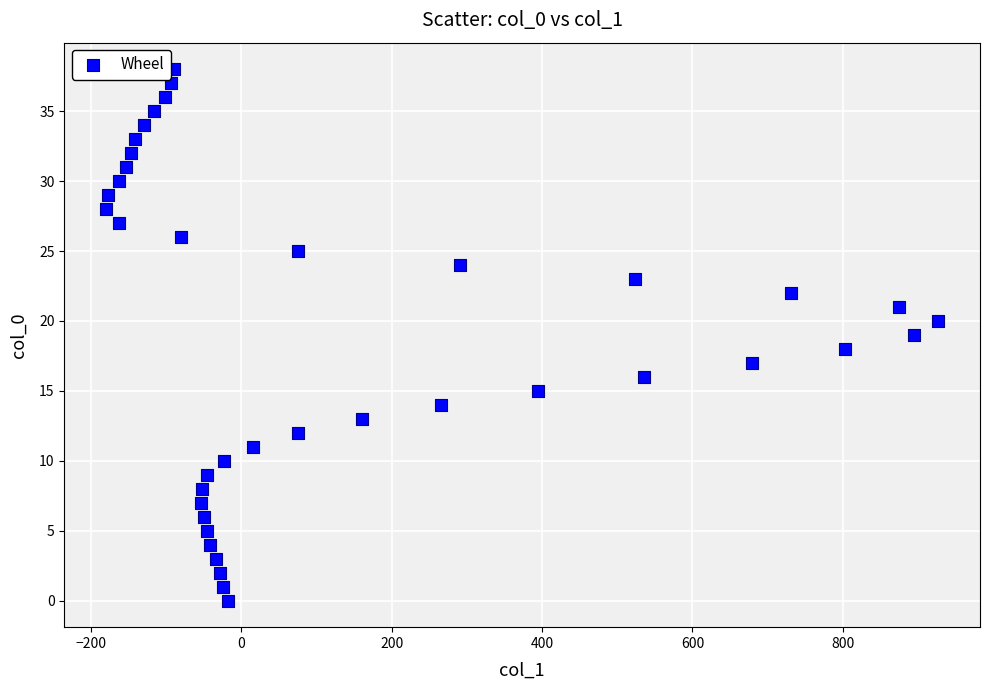

What is the range of X values (max minus min)?

1107